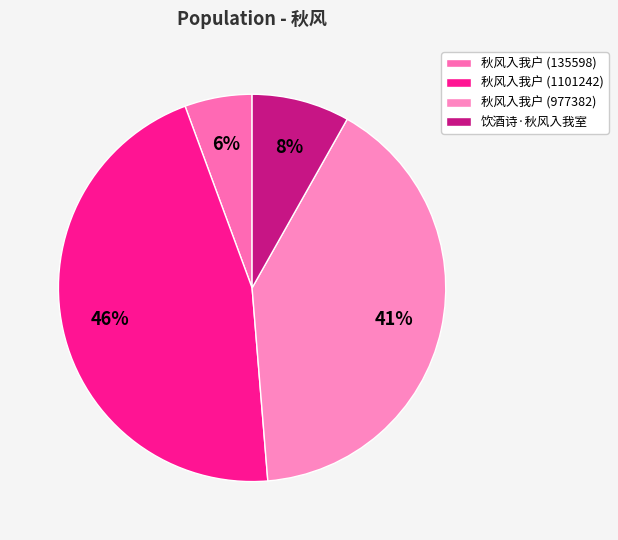

Is there a majority slice in this chart?

No